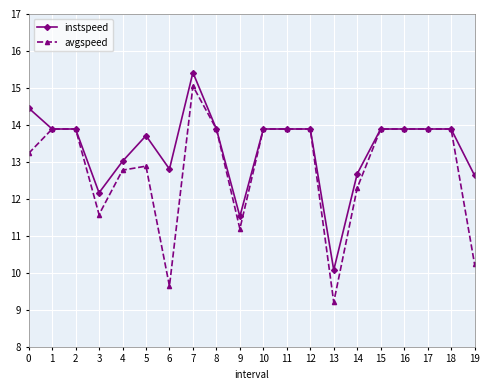

How many lines are shown in the chart?

2